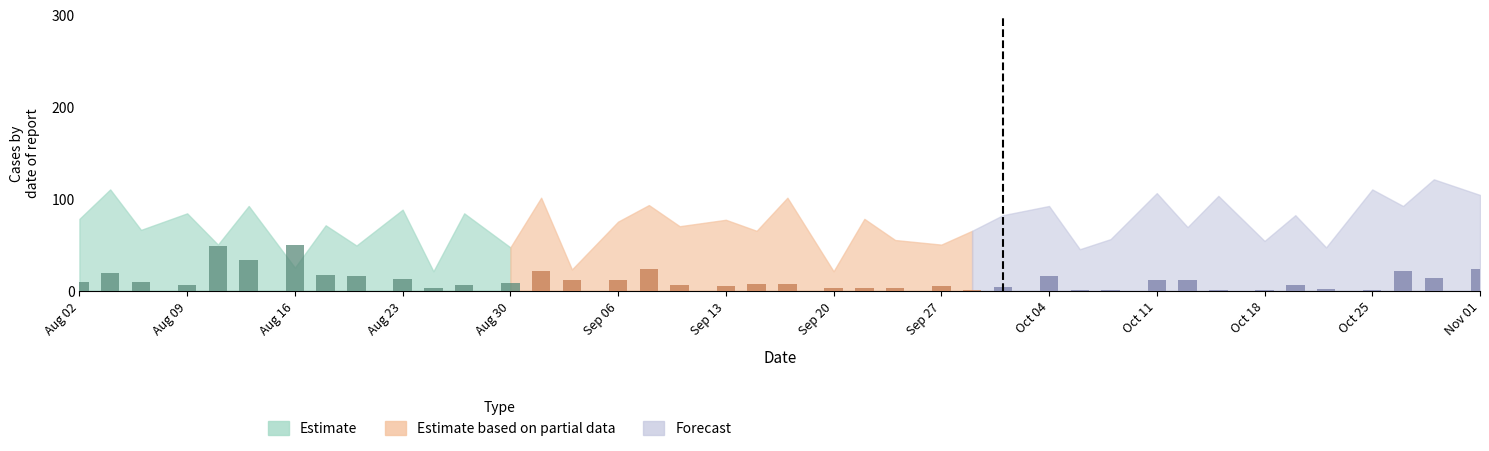

Which has a higher value, 2020-10-29 or 2020-10-13?

2020-10-29